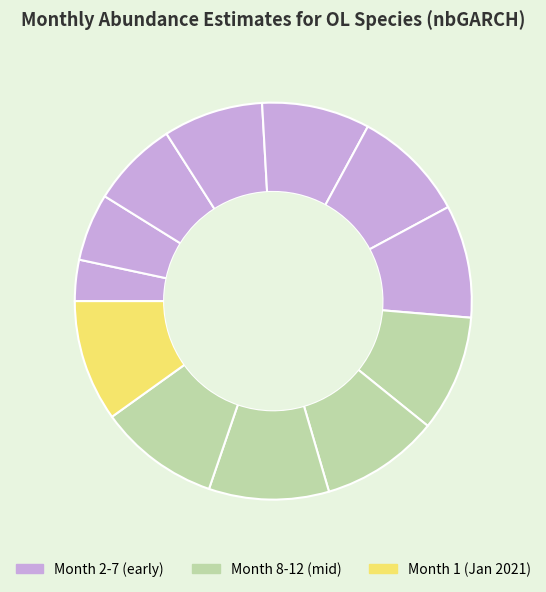

How many slices are in this pie chart?

12